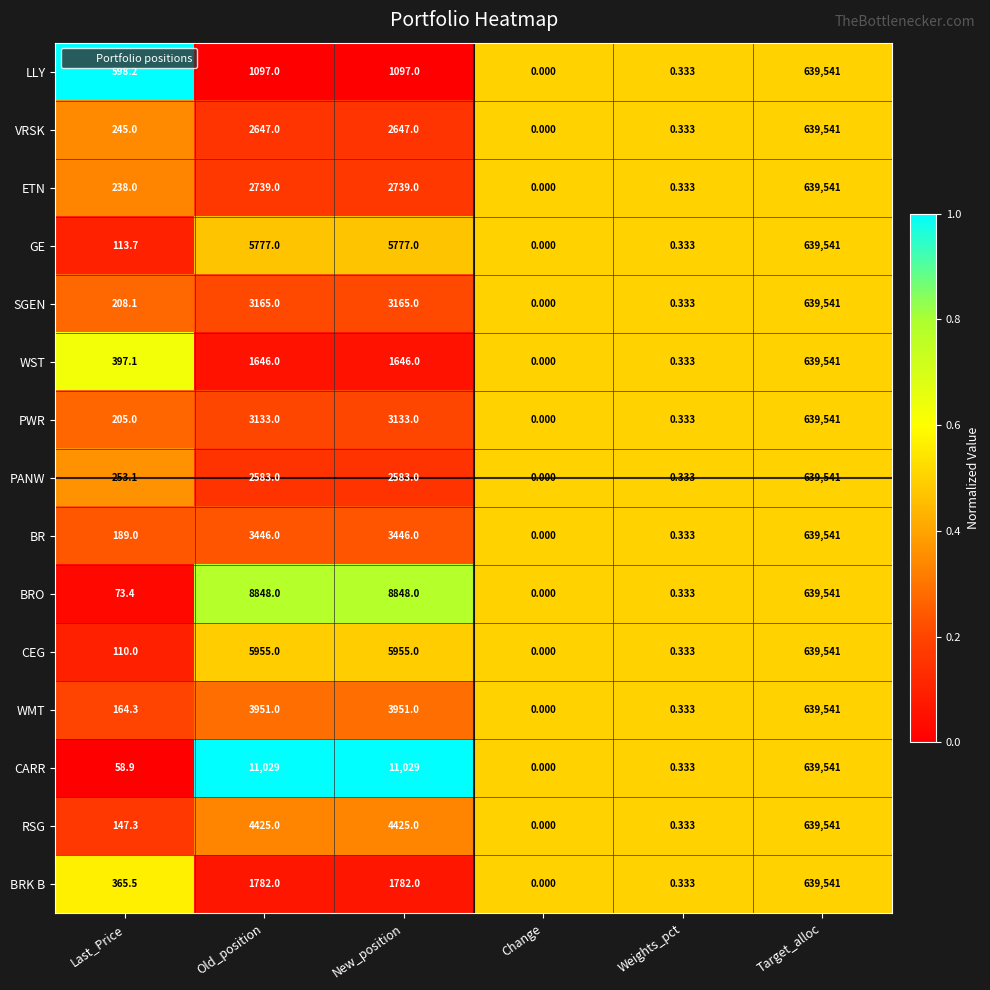

At which category is the sum across all series the highest?

Target_alloc